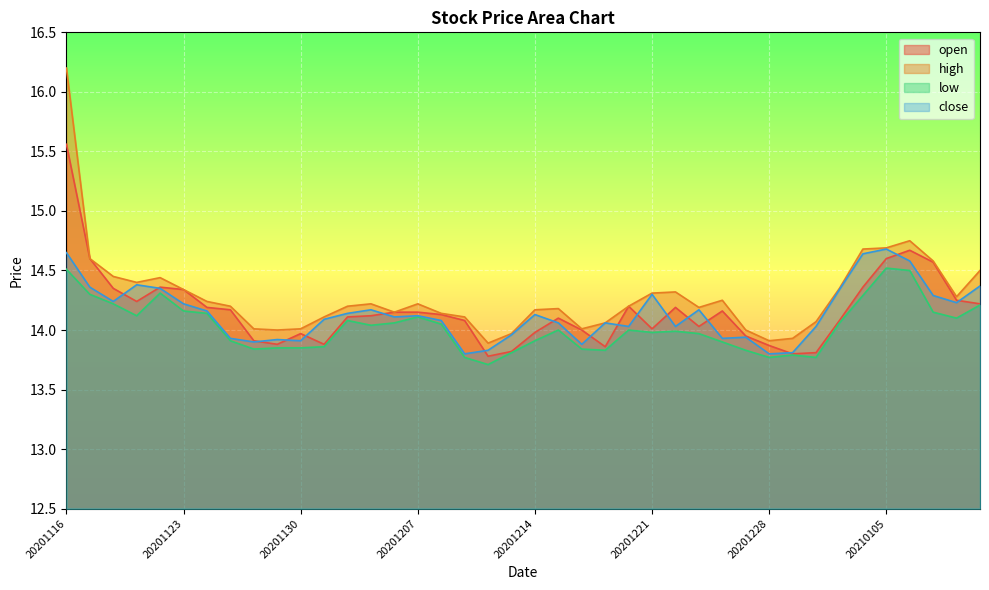

Reading left to right, list all the values displayed in this chart.

open: 15.6	14.6	14.3	14.2	14.4	14.3	14.2	14.2	13.9	13.9	14.0	13.9	14.1	14.1	14.2	14.2	14.1	14.1	13.8	13.8	14.0	14.1	14.0	13.9	14.2	14.0	14.2	14.0	14.2	13.9	13.9	13.8	13.8	14.1	14.4	14.6	14.7	14.6	14.2	14.2
high: 16.2	14.6	14.4	14.4	14.4	14.3	14.2	14.2	14.0	14.0	14.0	14.1	14.2	14.2	14.2	14.2	14.1	14.1	13.9	14.0	14.2	14.2	14.0	14.1	14.2	14.3	14.3	14.2	14.2	14.0	13.9	13.9	14.1	14.3	14.7	14.7	14.8	14.6	14.3	14.5
low: 14.5	14.3	14.2	14.1	14.3	14.2	14.1	13.9	13.8	13.8	13.8	13.9	14.1	14.0	14.1	14.1	14.1	13.8	13.7	13.8	13.9	14.0	13.8	13.8	14.0	14.0	14.0	14.0	13.9	13.8	13.8	13.8	13.8	14.1	14.3	14.5	14.5	14.2	14.1	14.2
close: 14.7	14.4	14.2	14.4	14.3	14.2	14.2	13.9	13.9	13.9	13.9	14.1	14.1	14.2	14.1	14.1	14.1	13.8	13.8	14.0	14.1	14.1	13.9	14.1	14.0	14.3	14.0	14.2	13.9	13.9	13.8	13.8	14.0	14.3	14.6	14.7	14.6	14.3	14.2	14.4